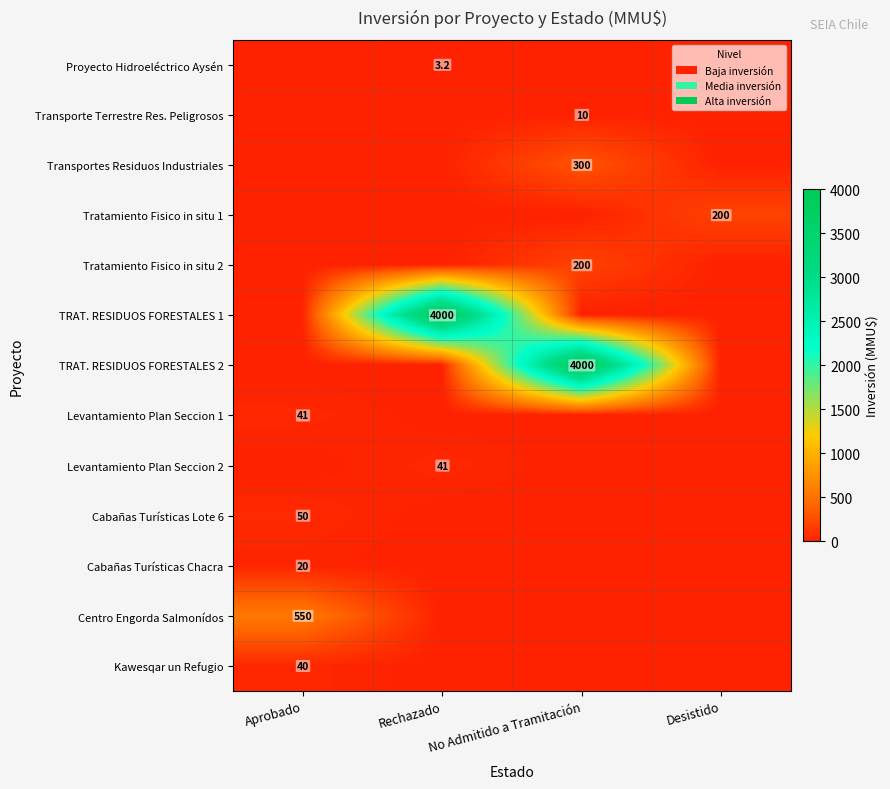

The Transporte Terrestre Res. Peligrosos series shows 15.7 at No Admitido a Tramitación. True or false?

False